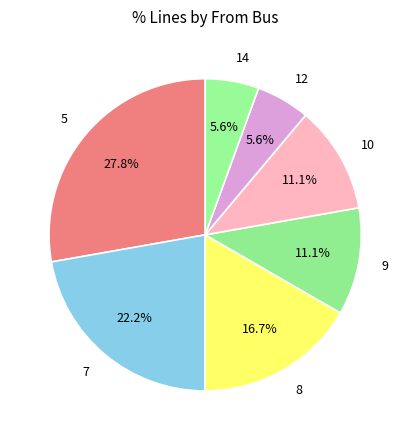

True or false: 14 accounts for 14% of the total.

False